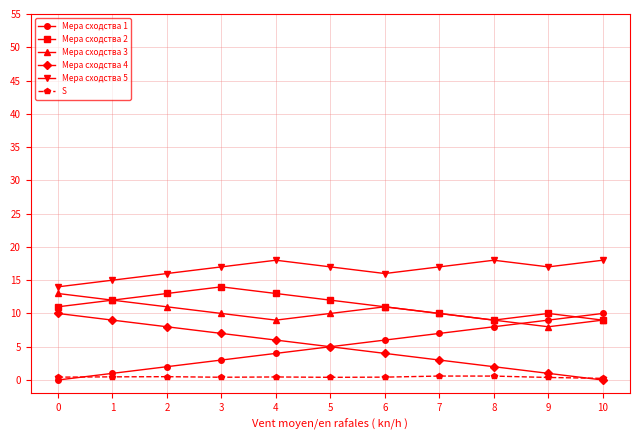

The Мера сходства 1 series shows 6.6 at 0. True or false?

False